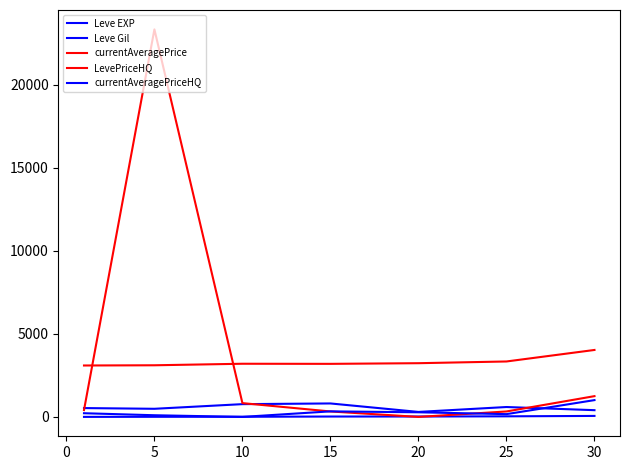

What is the value of the Leve Gil point at the 7th from the left?

405.0